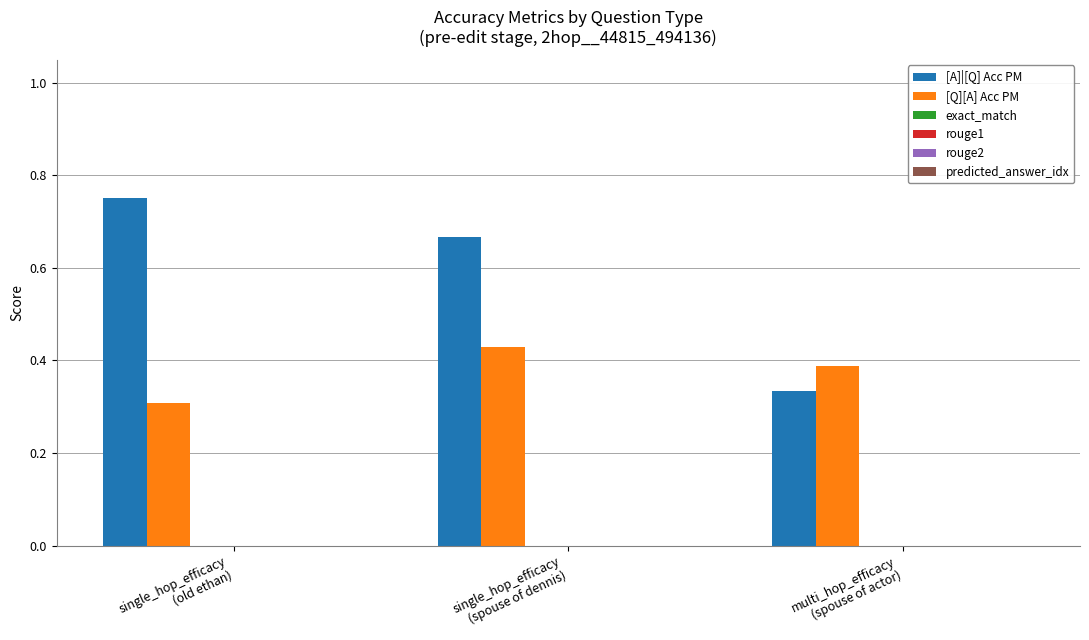

Count the [A]|[Q] Acc PM values in the range 0 to 1.

3